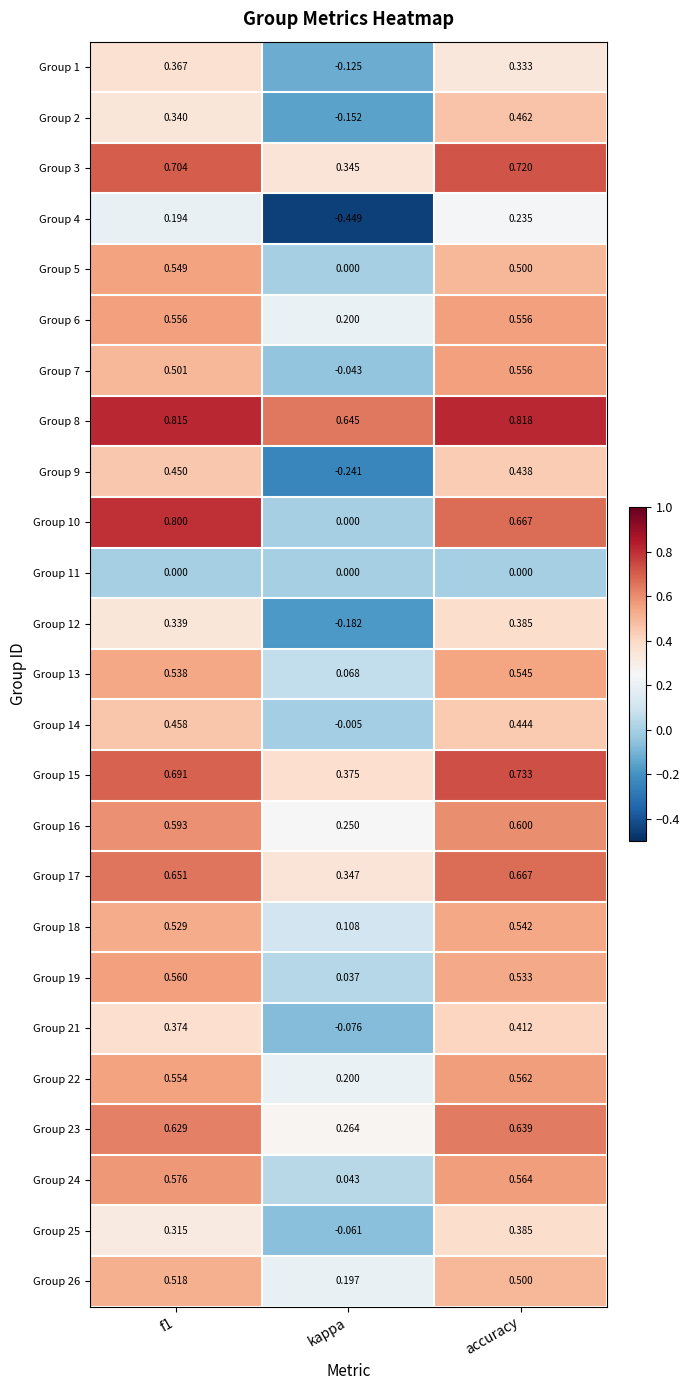

At which label does Group 12 reach its minimum?

kappa